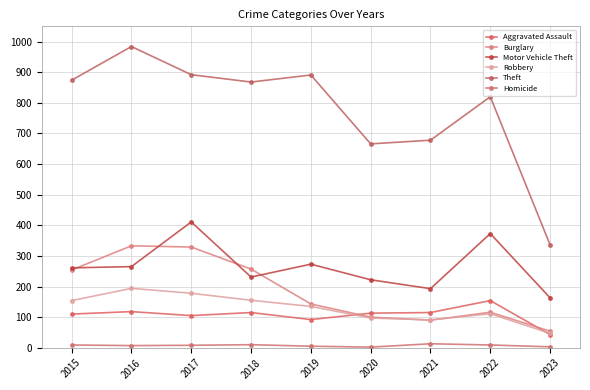

What is the sum of the Burglary values at 2019 and 2017?

472